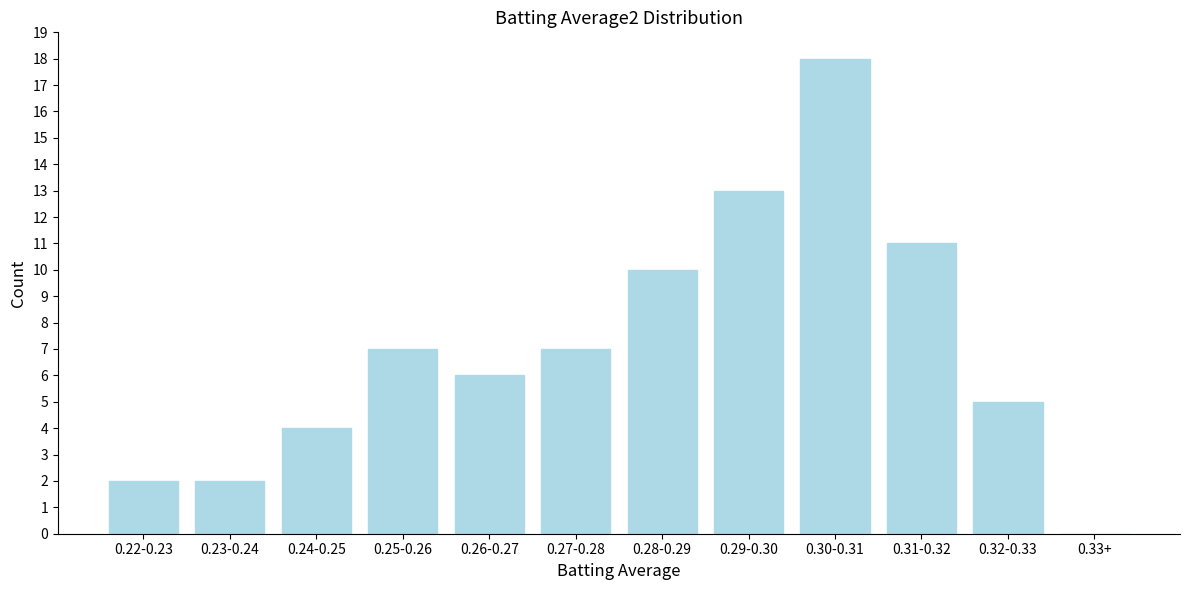

Reading left to right, extract all data points from this chart.

0.22-0.23=2	0.23-0.24=2	0.24-0.25=4	0.25-0.26=7	0.26-0.27=6	0.27-0.28=7	0.28-0.29=10	0.29-0.30=13	0.30-0.31=18	0.31-0.32=11	0.32-0.33=5	0.33+=0